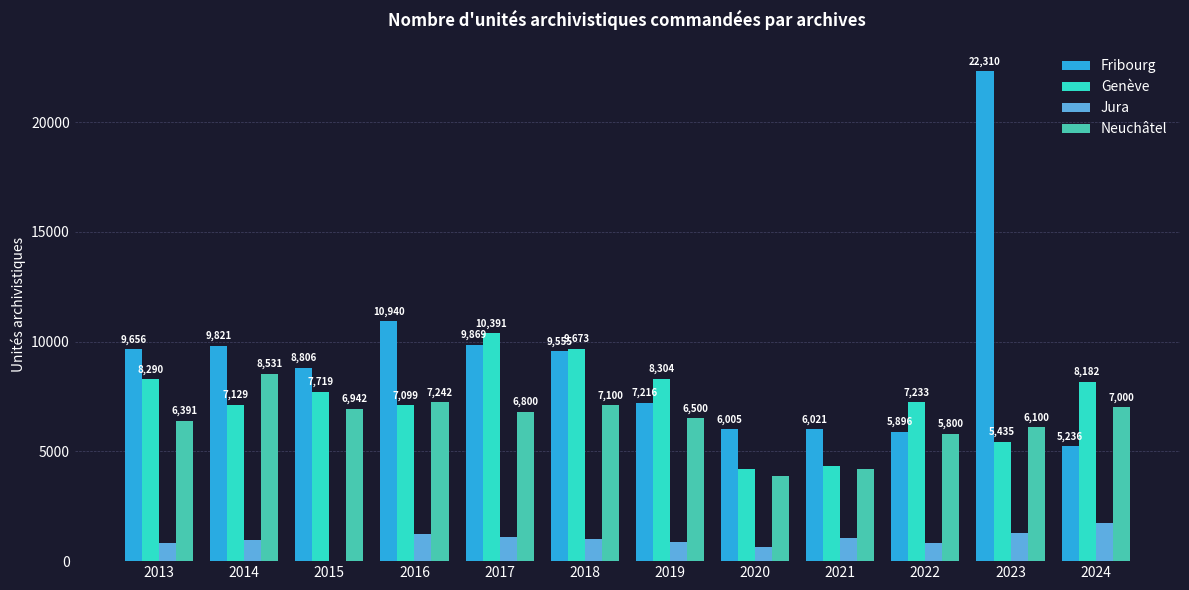

What is the greatest value displayed?

22310